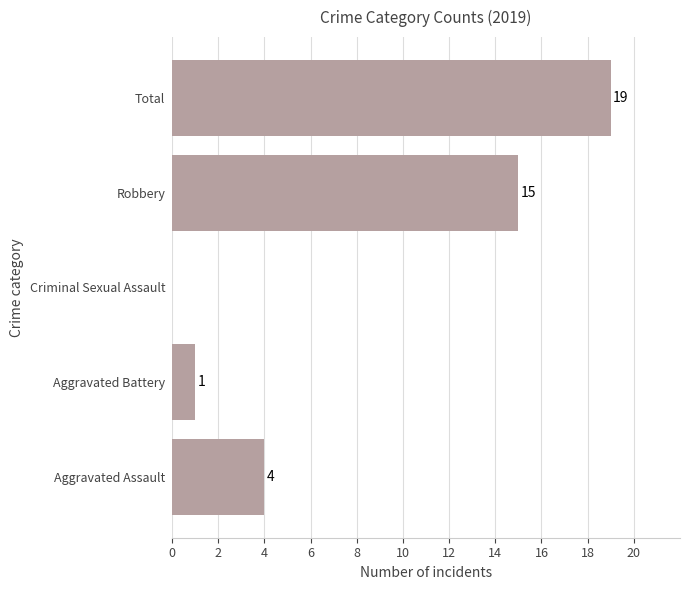

Reading bottom to top, list all the values displayed in this chart.

Aggravated Assault=4	Aggravated Battery=1	Criminal Sexual Assault=0	Robbery=15	Total=19